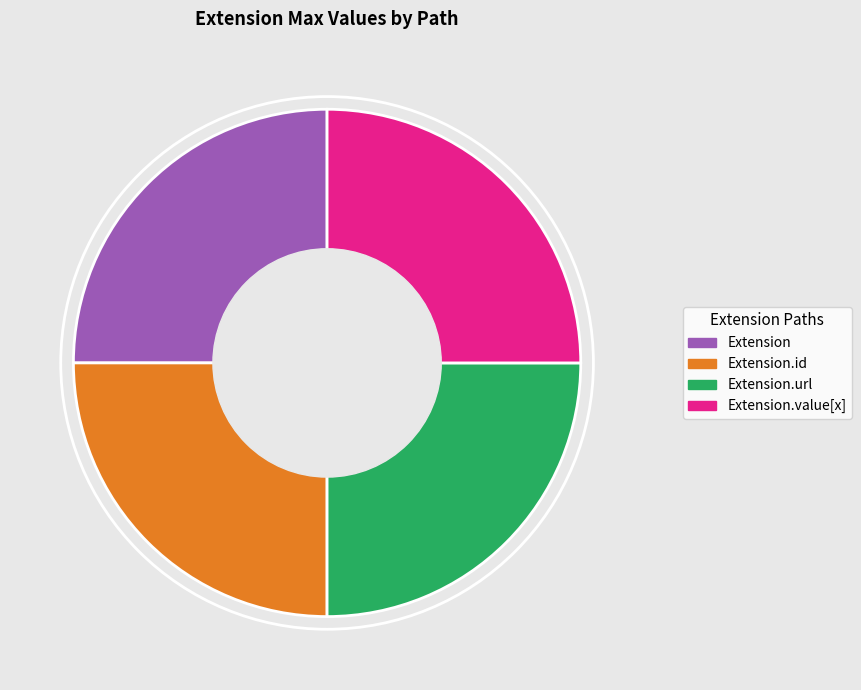

The Extension.value[x] slice represents 12% of the pie. True or false?

False